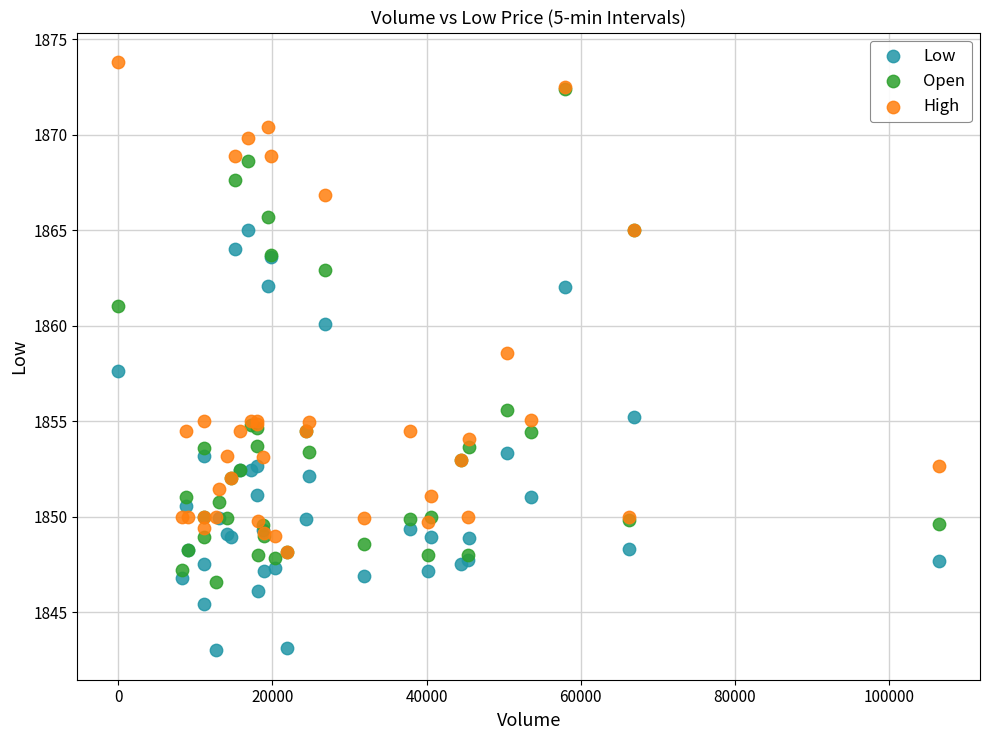

In the Open series, what Y value is closest to 1859?

1861.0